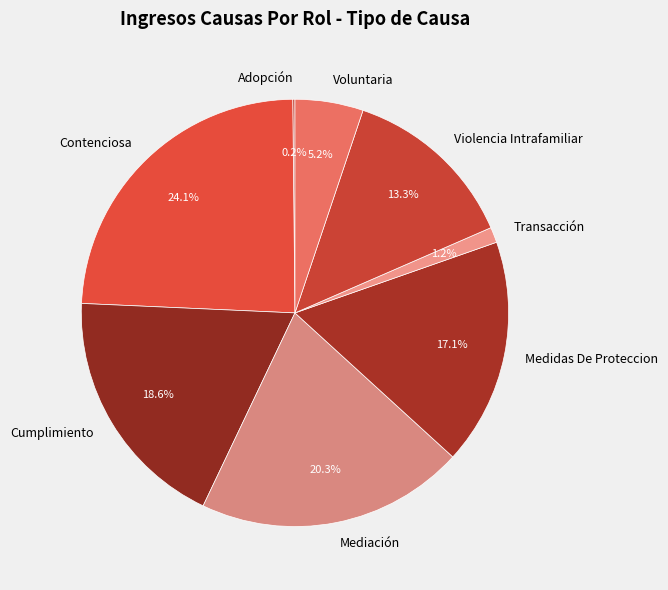

What portion of the pie excludes Violencia Intrafamiliar?

86.7%